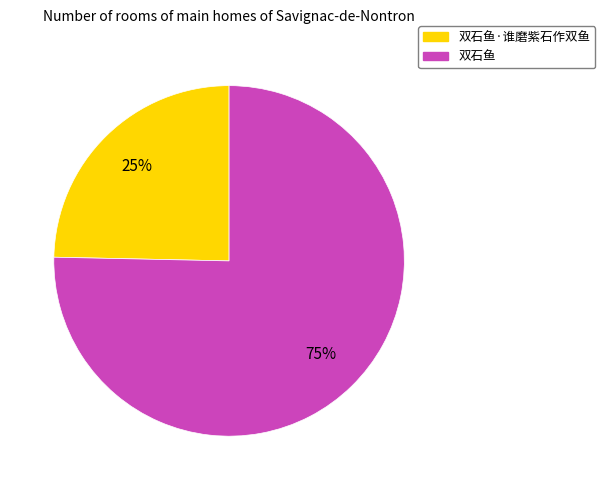

Is there a majority slice in this chart?

Yes